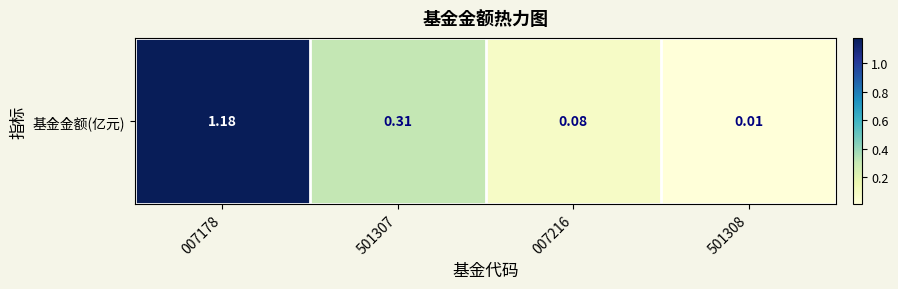

Reading left to right, what are all the values shown in this chart?

1.2	0.3	0.1	0.0